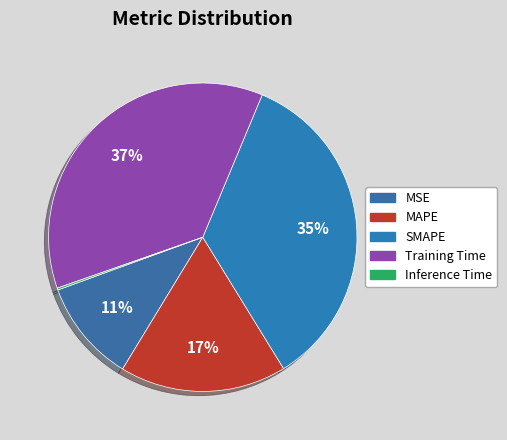

How many slices are in this pie chart?

5